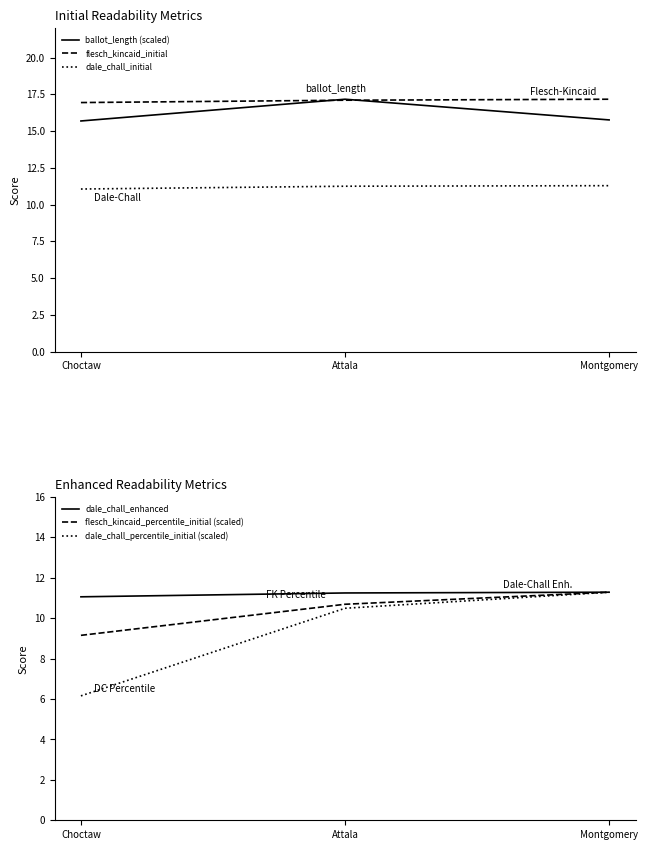

What are all the series names shown in the legend?

ballot_length (scaled), flesch_kincaid_initial, dale_chall_initial, dale_chall_enhanced, flesch_kincaid_percentile_initial (scaled), dale_chall_percentile_initial (scaled)